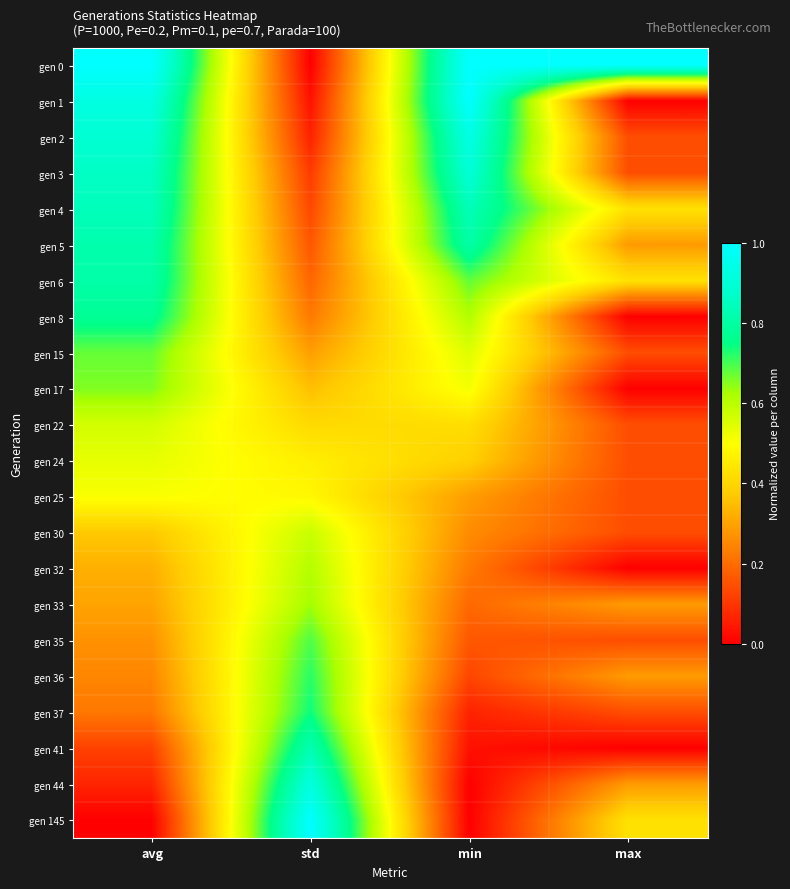

How many categories are shown in the chart?

4